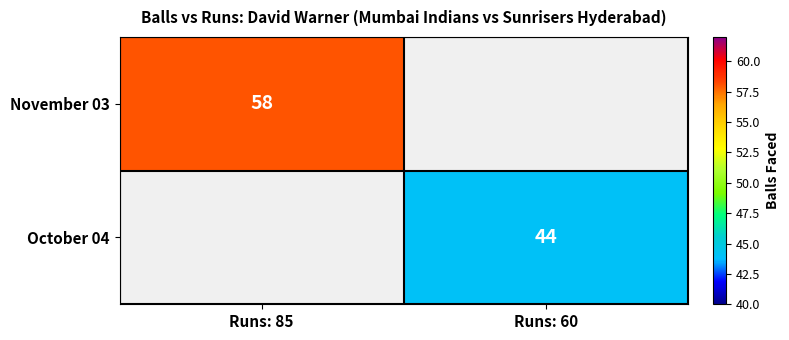

The value of October 04 at Runs: 60 is 61. True or false?

False